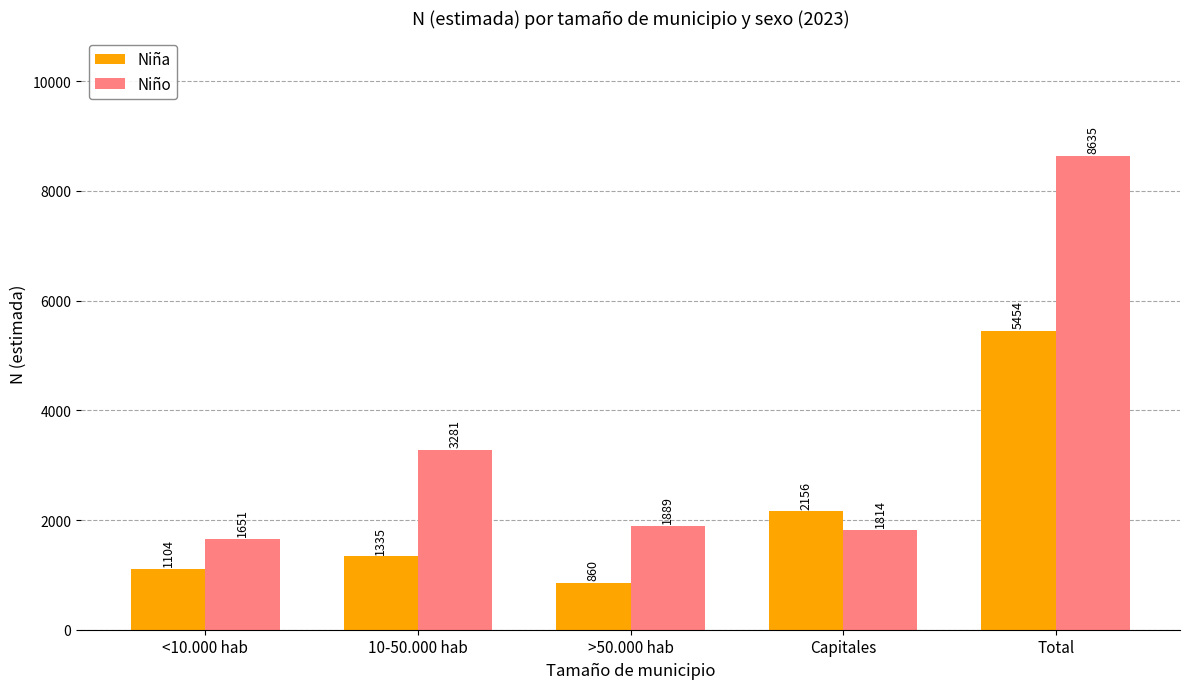

What is the label of the 4th bar from the right?

10-50.000 hab